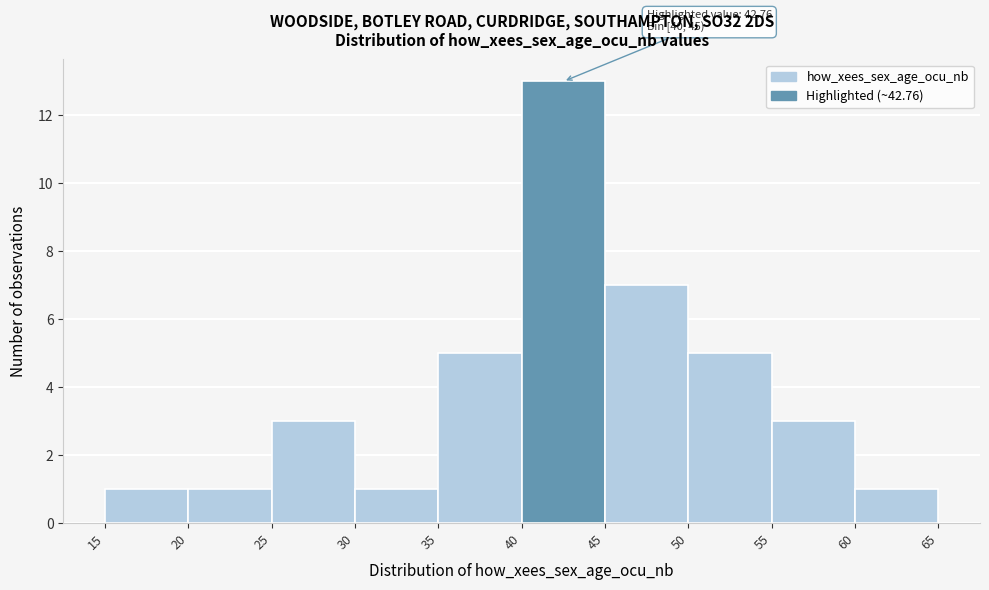

Over which range of the x-axis is the bar tallest?

40 to 45